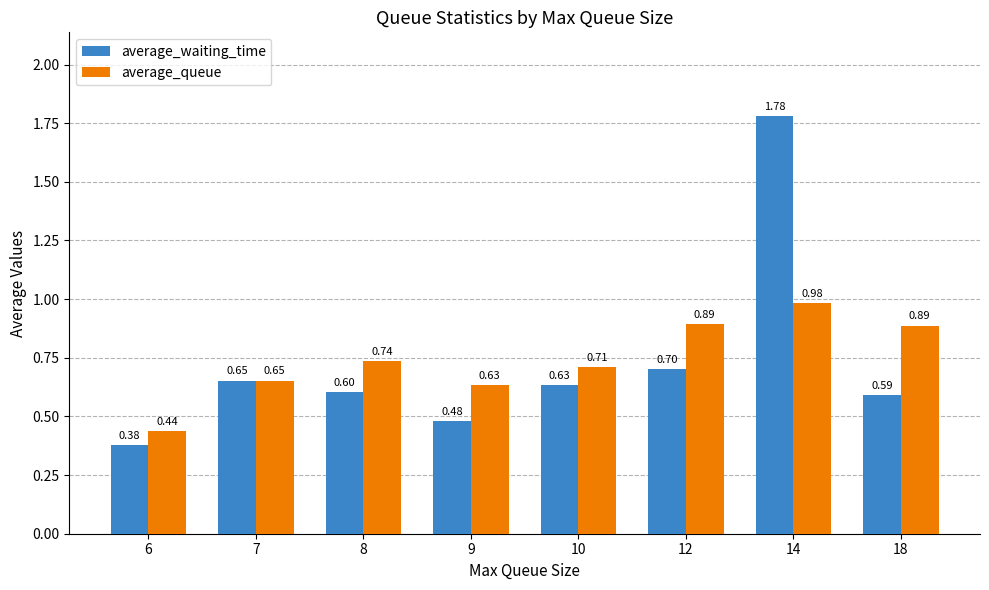

What is the difference between the highest and lowest values at 14?

0.8